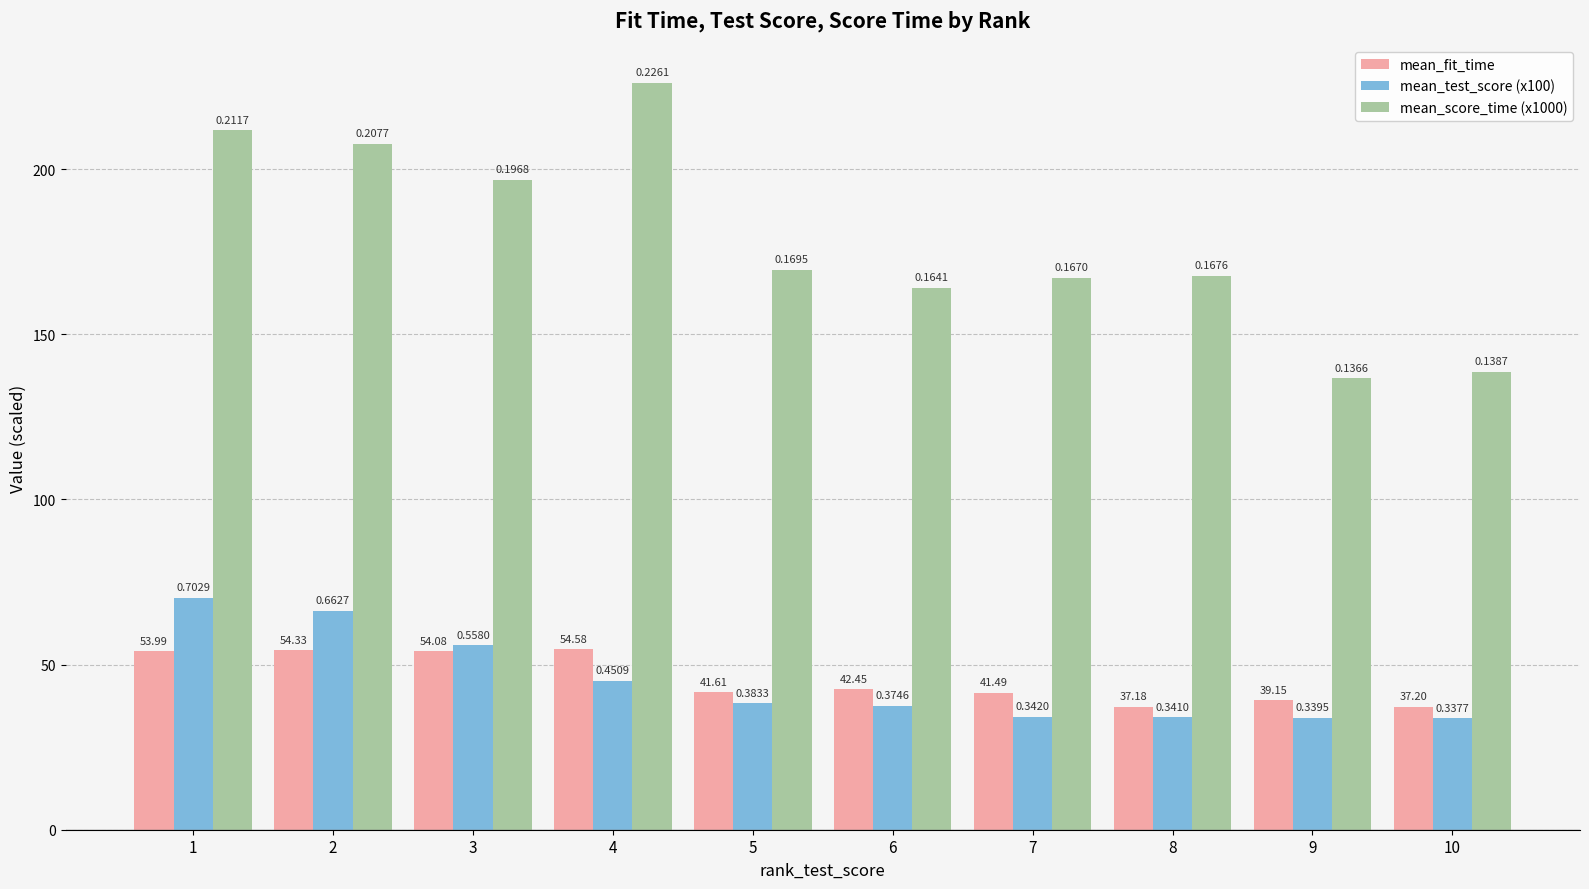

Reading left to right, extract all data points from this chart.

mean_fit_time: 54.0	54.3	54.1	54.6	41.6	42.5	41.5	37.2	39.1	37.2
mean_test_score (x100): 70.3	66.3	55.8	45.1	38.3	37.5	34.2	34.1	34.0	33.8
mean_score_time (x1000): 211.7	207.7	196.8	226.1	169.5	164.1	167.0	167.6	136.6	138.7